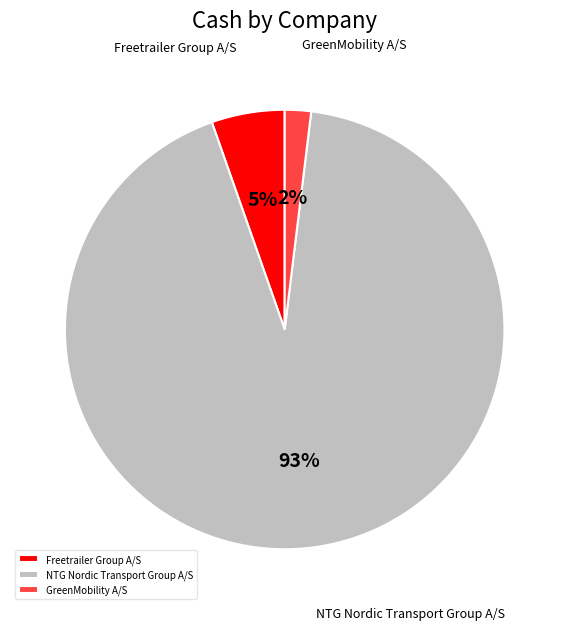

To the nearest percent, what is the difference between the largest and smallest slice percentages?

91%